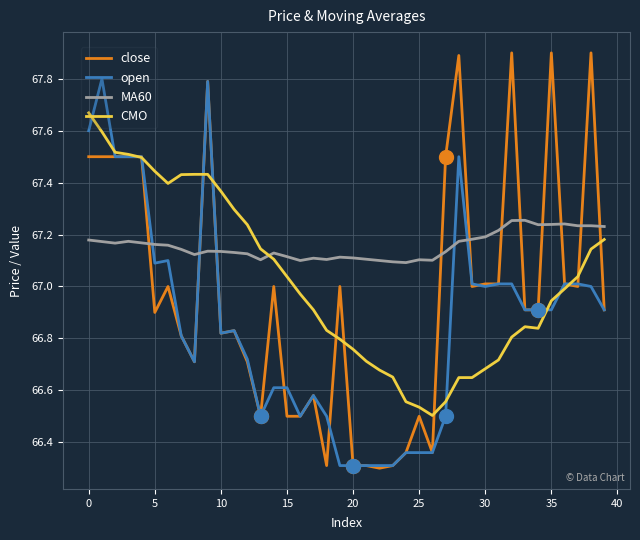

What is the maximum value shown in the chart?

67.9